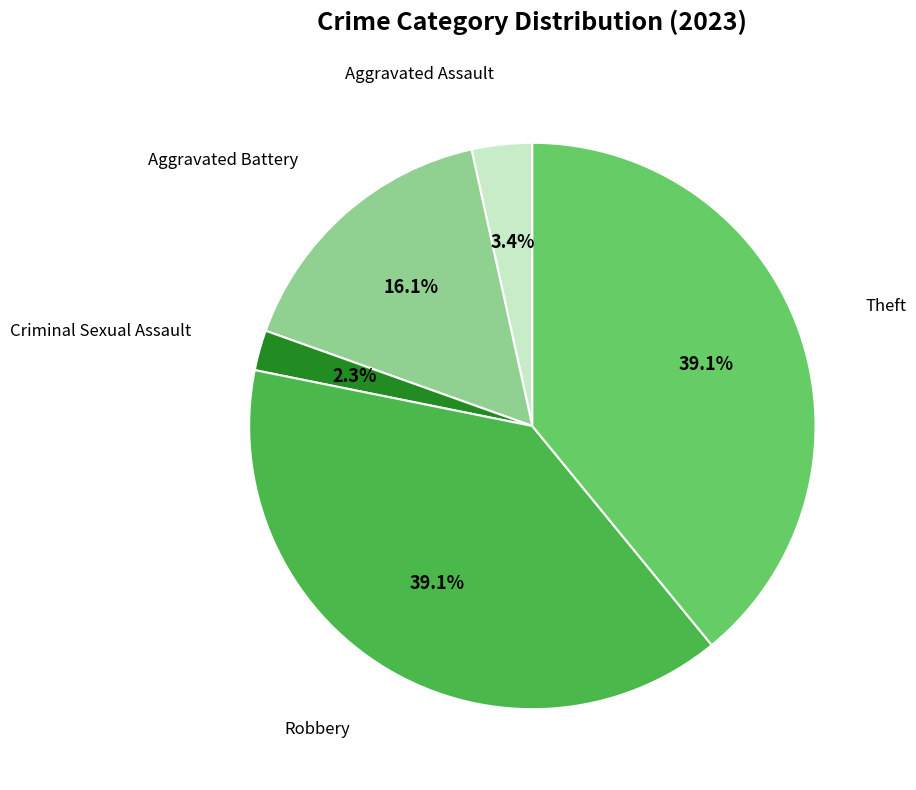

Is there a majority slice in this chart?

No